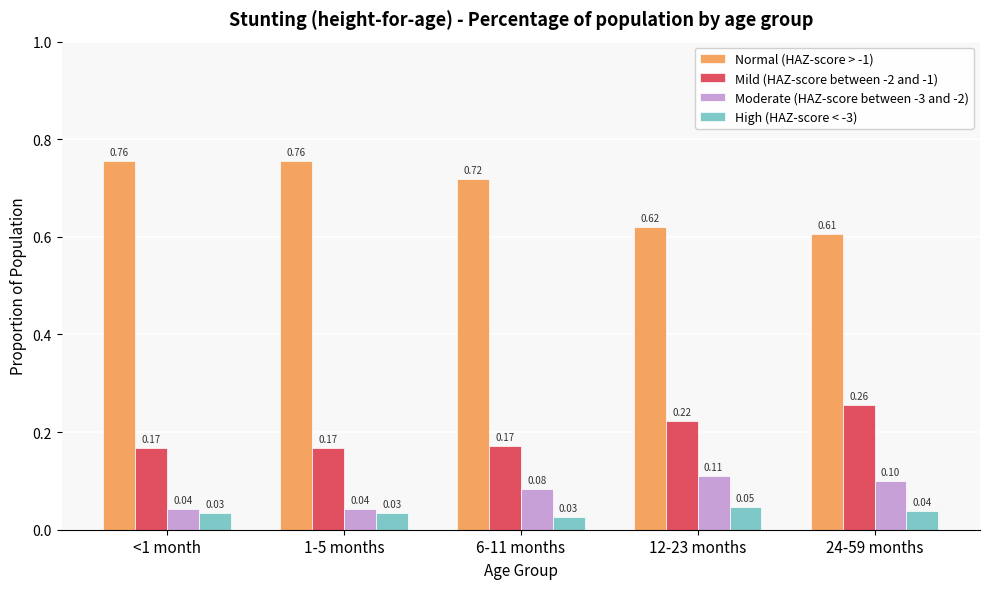

Which series changed the most between 12-23 months and 24-59 months?

Mild (HAZ-score between -2 and -1)